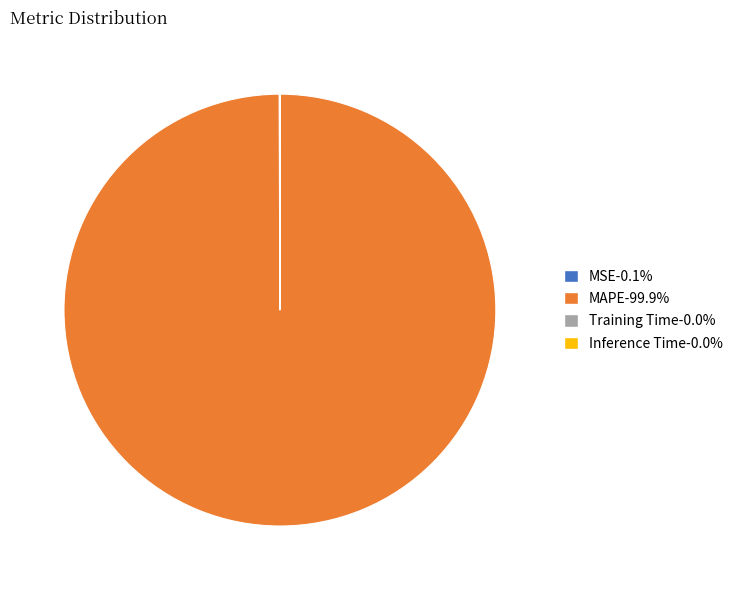

Which category has the biggest portion of the pie?

MAPE